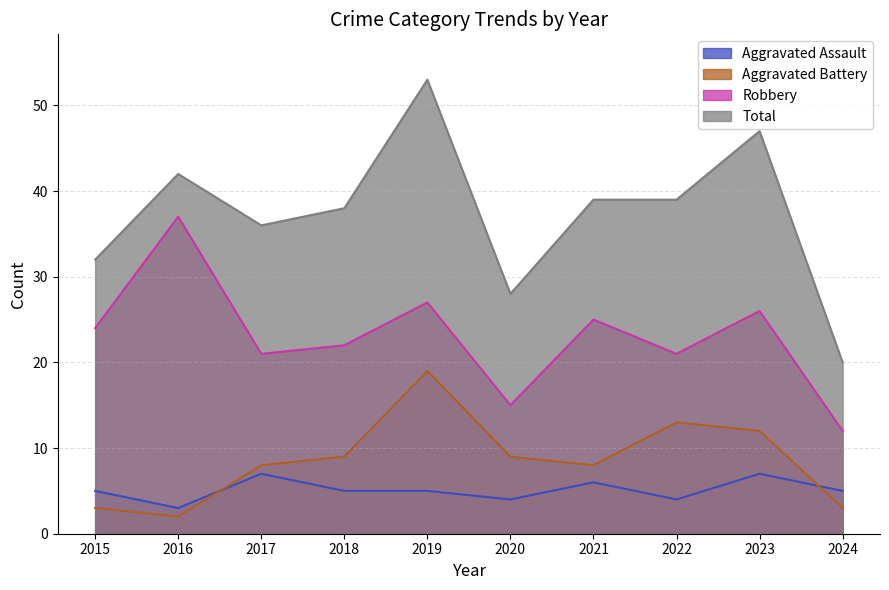

Reading left to right, what are all the values shown in this chart?

Aggravated Assault: 5	3	7	5	5	4	6	4	7	5
Aggravated Battery: 3	2	8	9	19	9	8	13	12	3
Robbery: 24	37	21	22	27	15	25	21	26	12
Total: 32	42	36	38	53	28	39	39	47	20